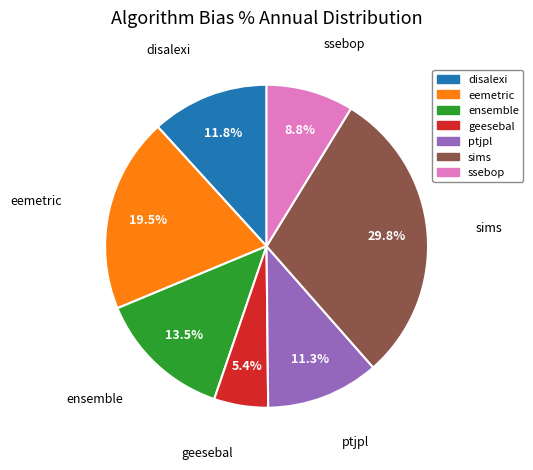

The disalexi slice represents 1% of the pie. True or false?

False